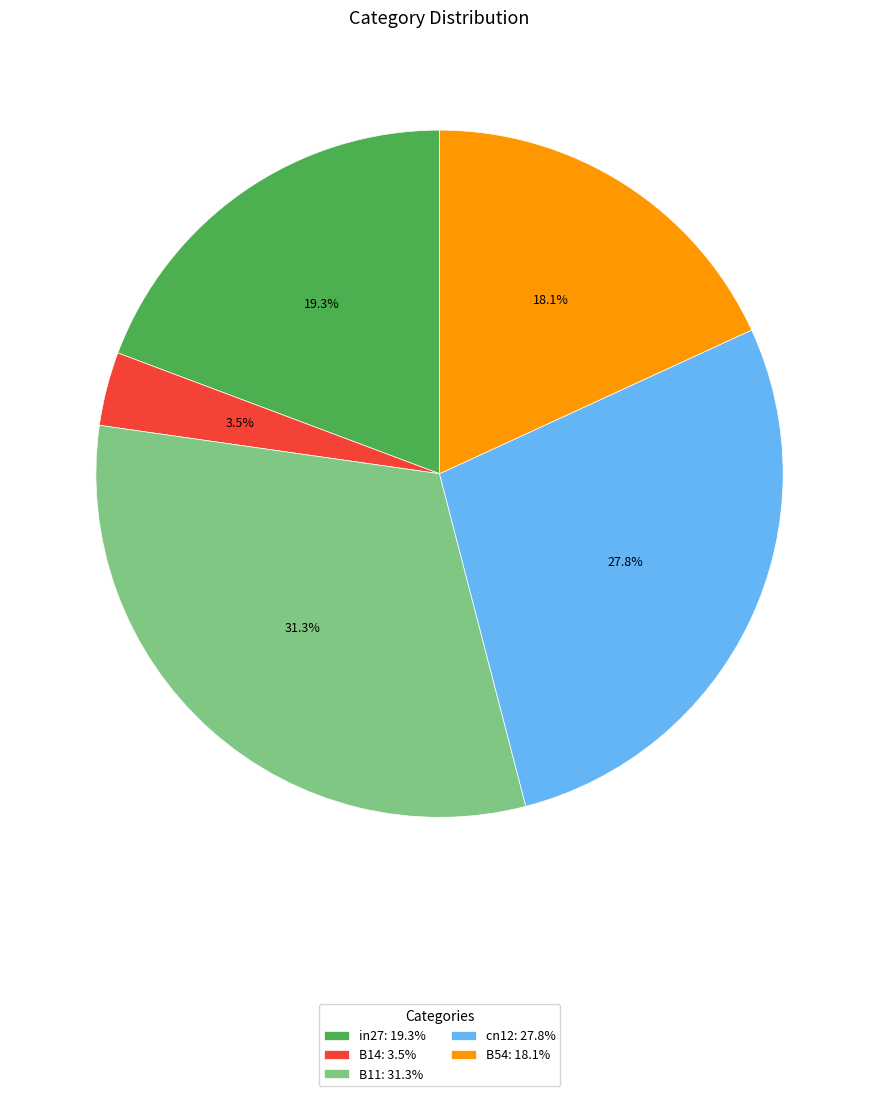

To the nearest percent, what is the difference between the B11 and in27 slice percentages?

12%